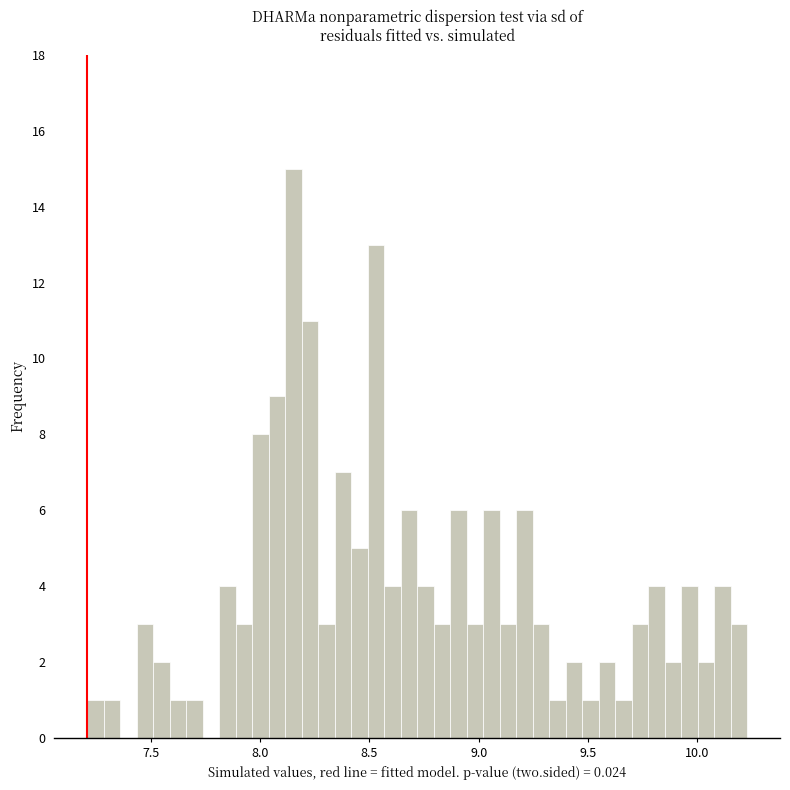

Around what value on the x-axis is the tallest bar? Give the approximate position of its centre, as read against the axis.

8.15